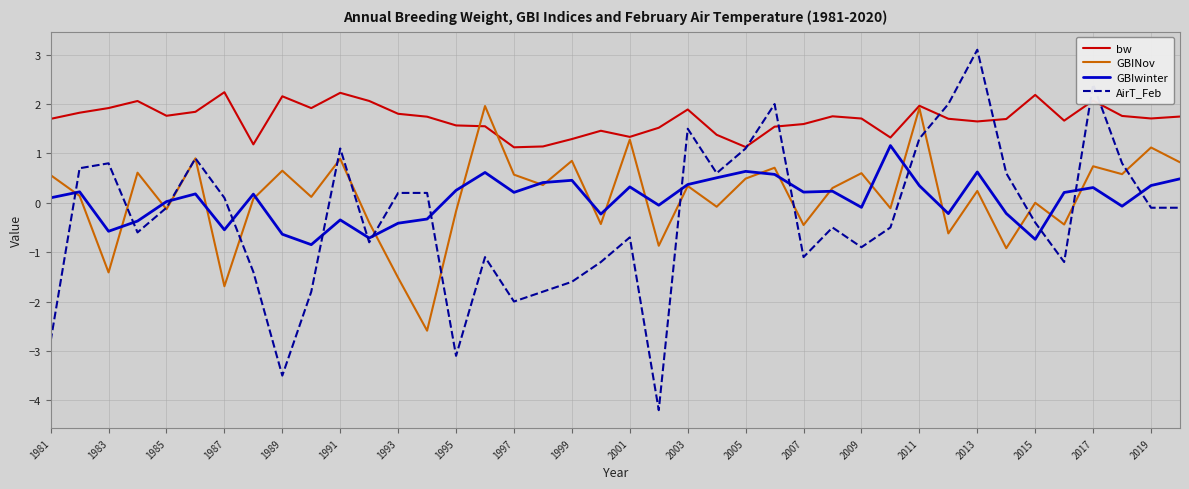

True or false: GBIwinter and bw intersect in this chart.

False